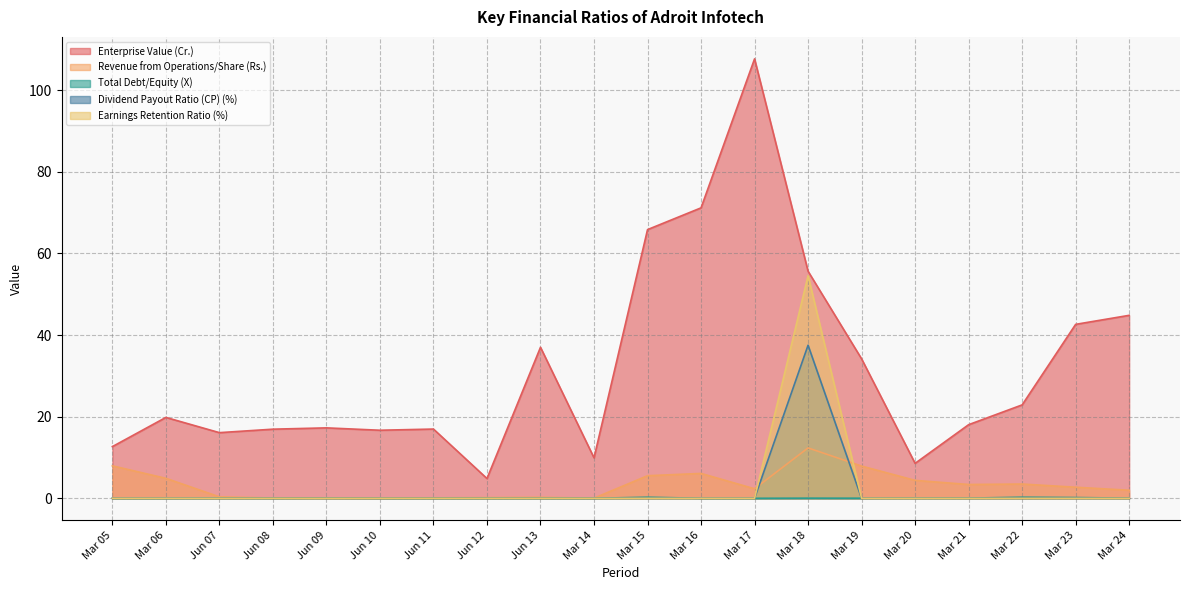

At which category is the sum across all series the highest?

Mar 18